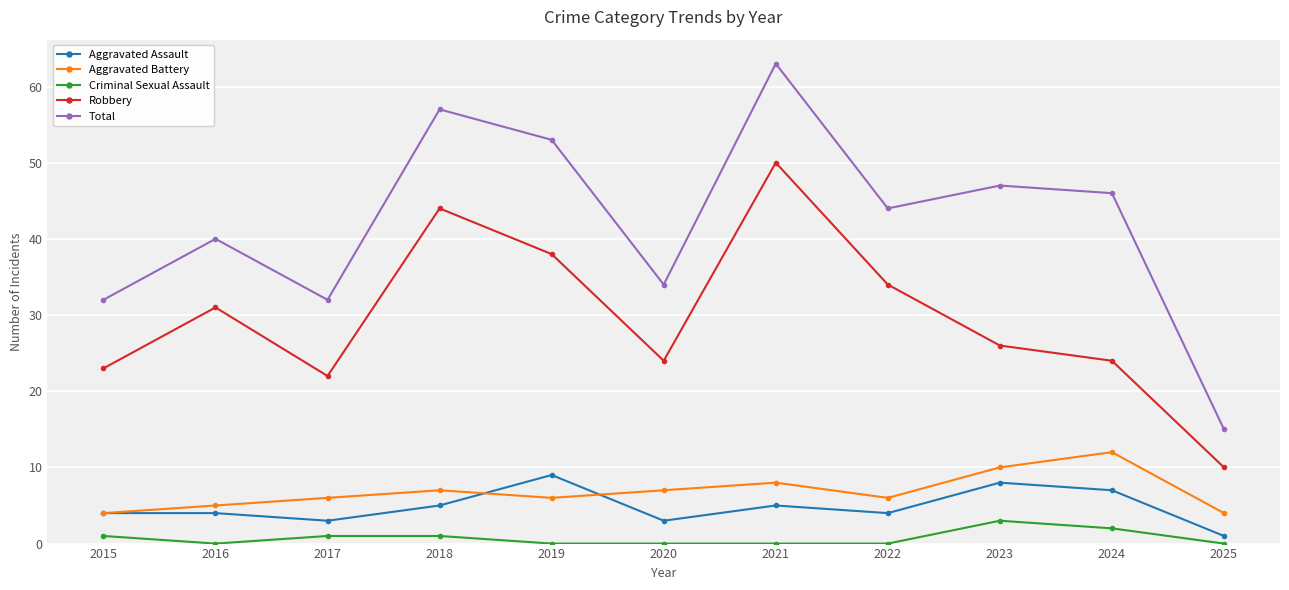

The Total series shows 14 at 2016. True or false?

False